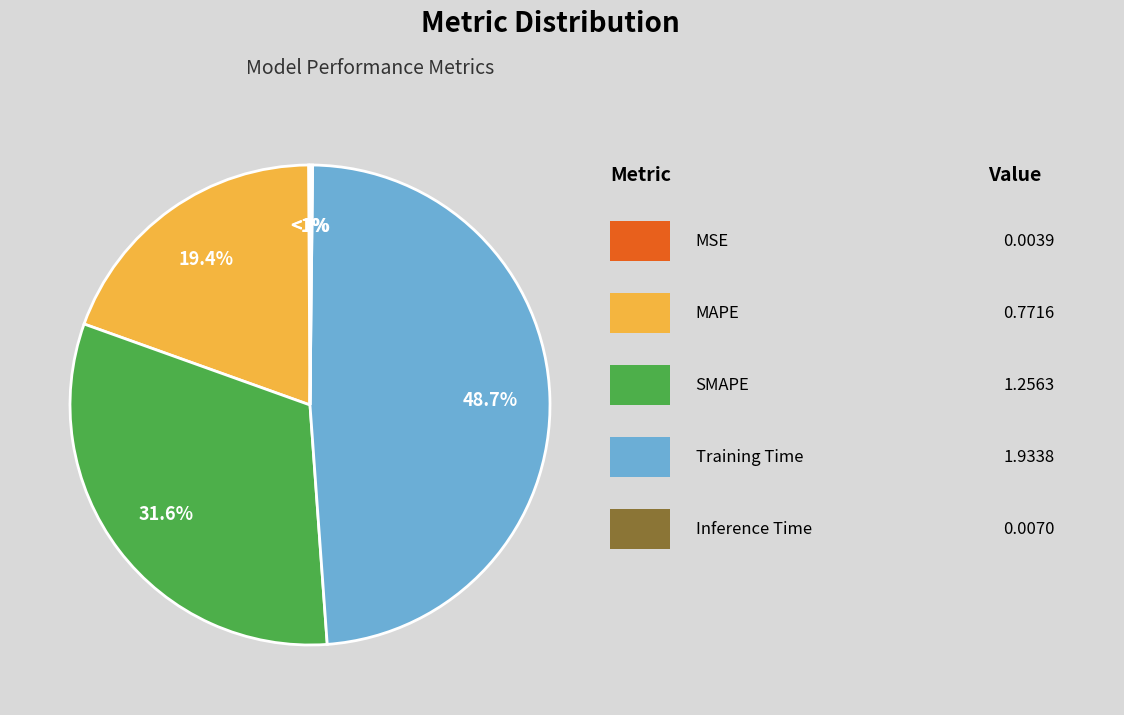

Is it true that MAPE is 19% of the pie?

True